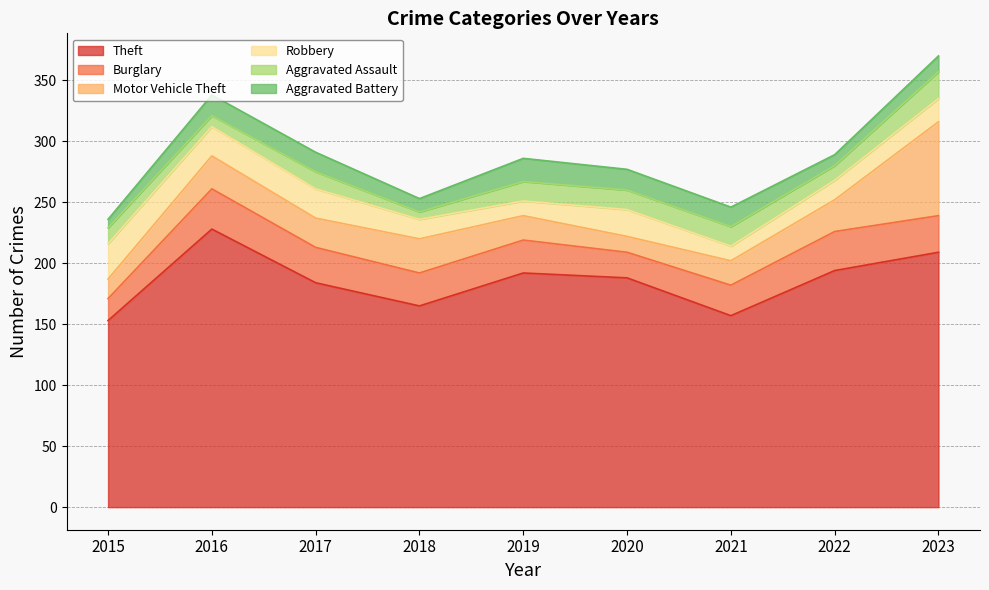

Is it true that Aggravated Battery equals 28 at 2017?

False